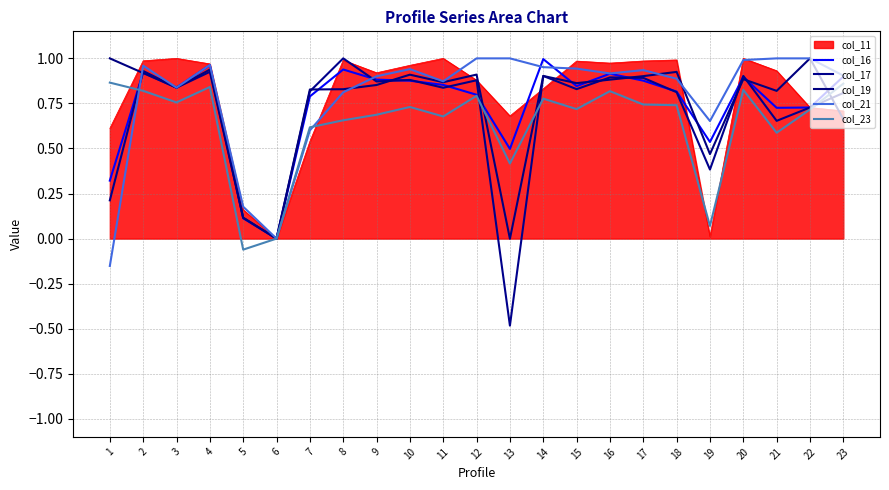

Is the value of col_19 at 6 greater than the value of col_23 at 8?

No